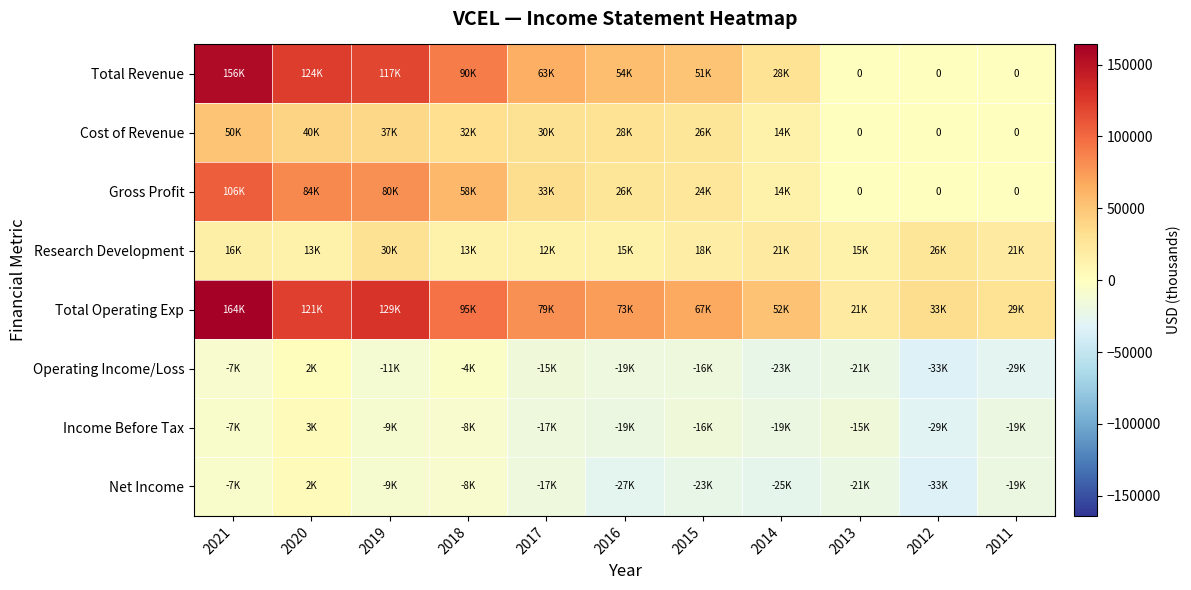

The value of Income Before Tax at 2014 is -19900. True or false?

True